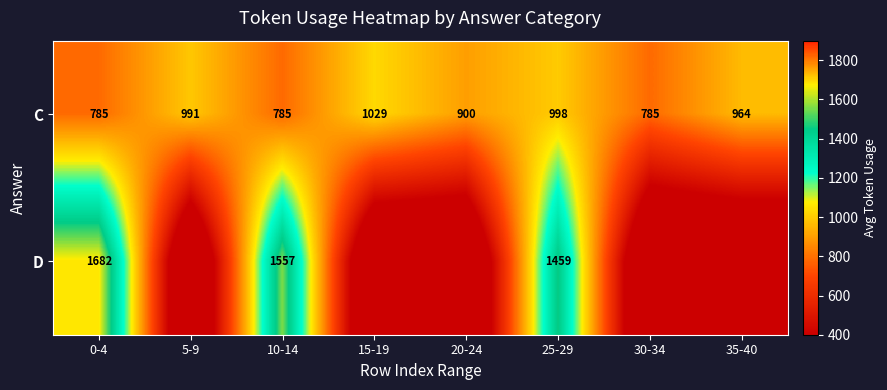

Rank the series at 0-4 from lowest to highest value.

C, D